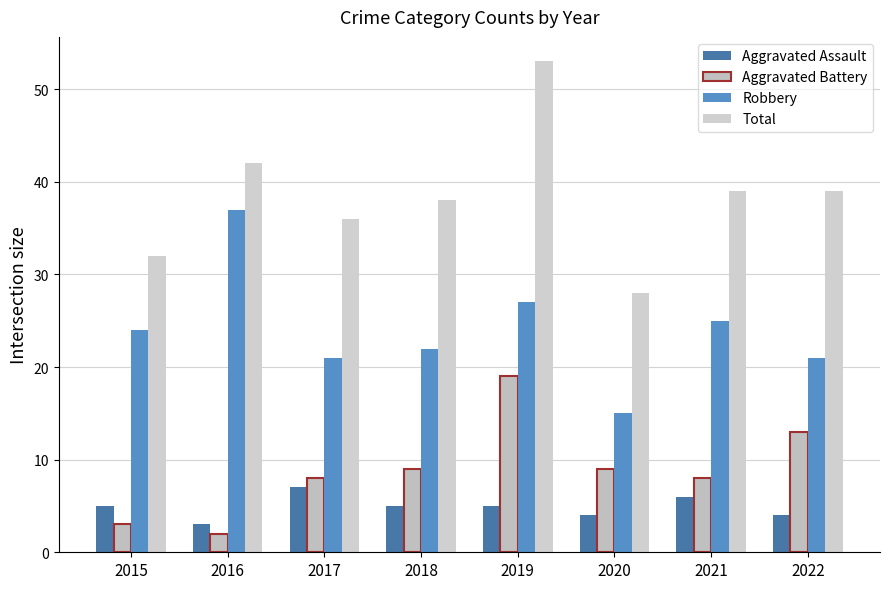

Which series has the widest spread of values?

Total